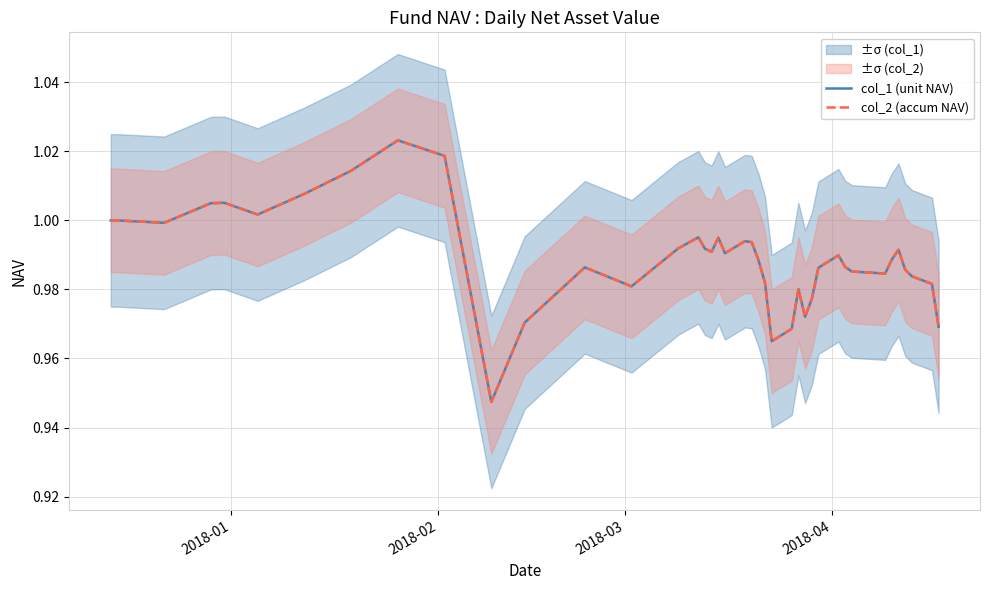

How many distinct data groups are displayed?

2